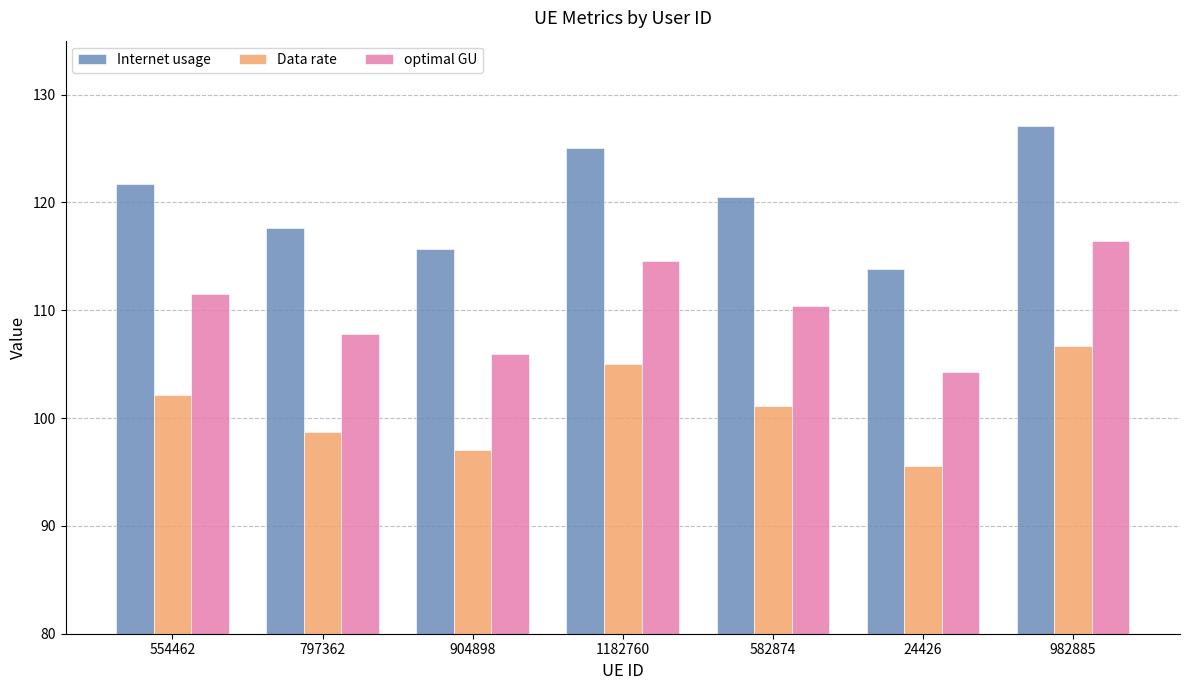

At which label does Data rate first exceed 101?

554462